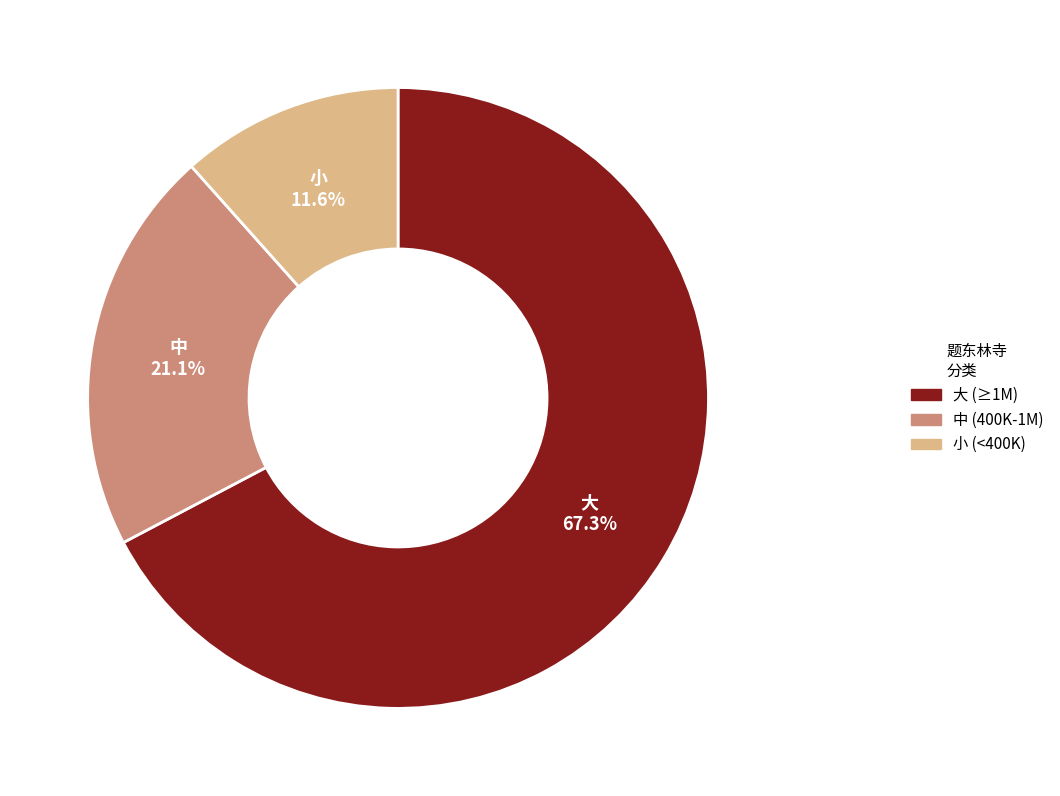

Does any single category account for the majority?

Yes